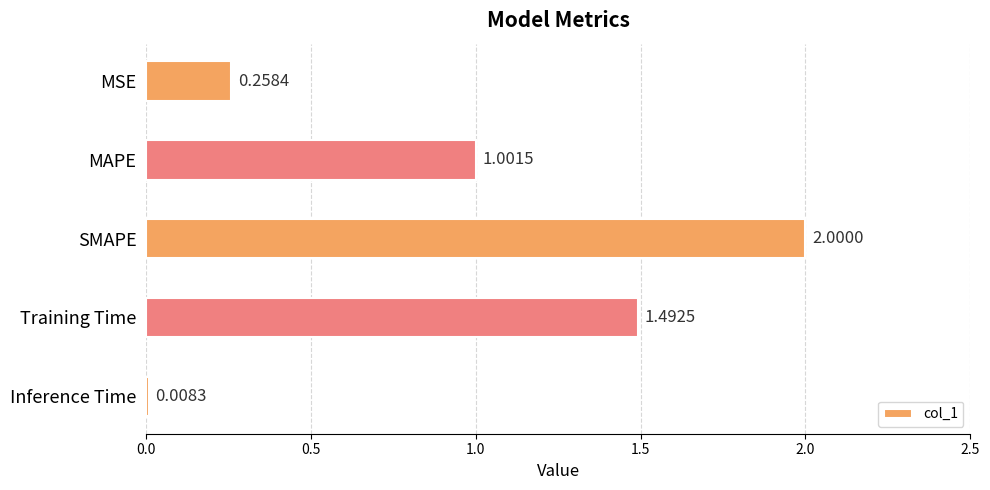

What is the change in value from MSE to Inference Time?

-0.3